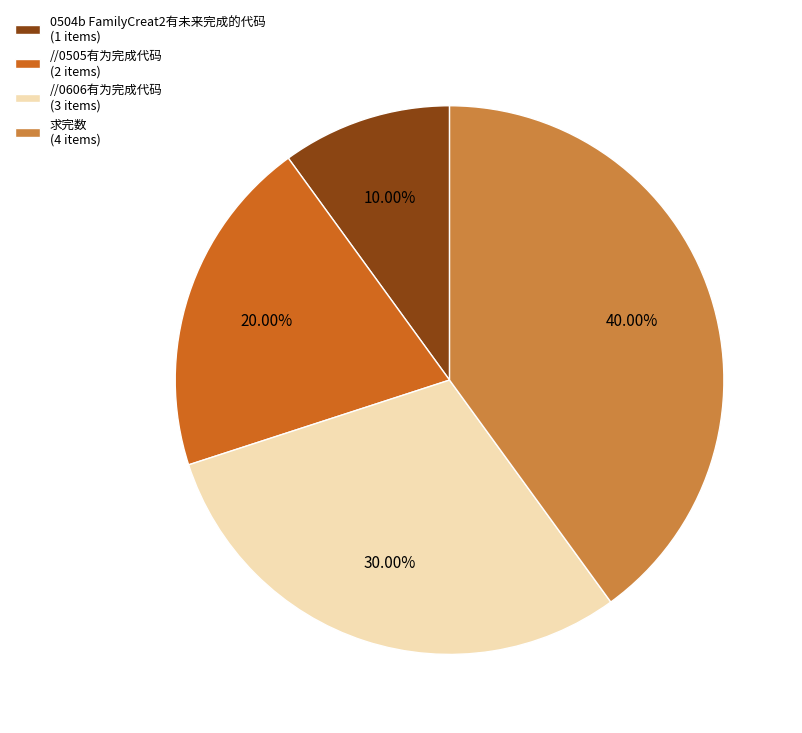

How much of the chart is everything except //0505有为完成代码?

80.0%